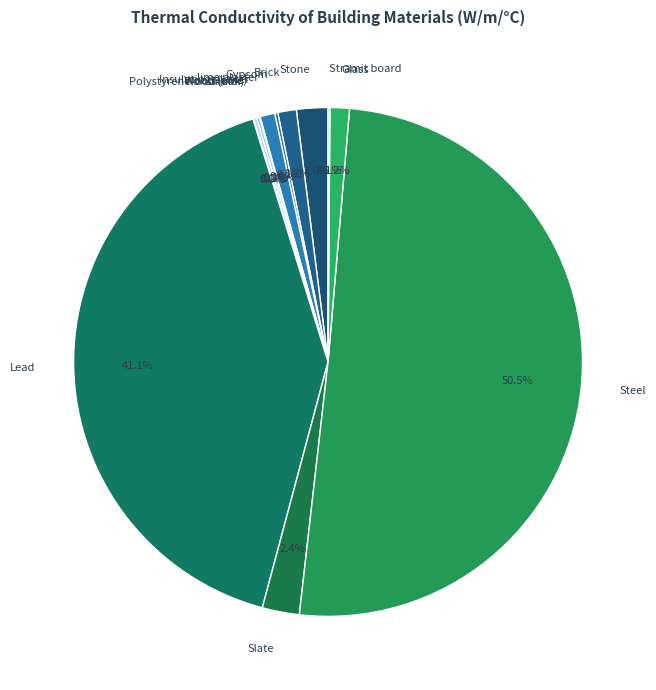

Which slice represents more than half of the pie?

Steel